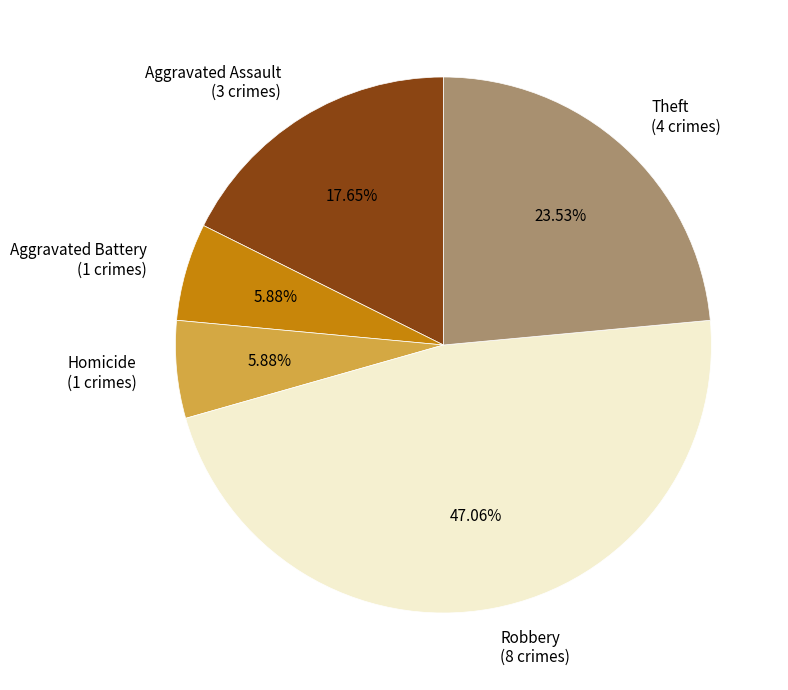

Combined, do Aggravated Assault and Robbery account for over 50%?

Yes